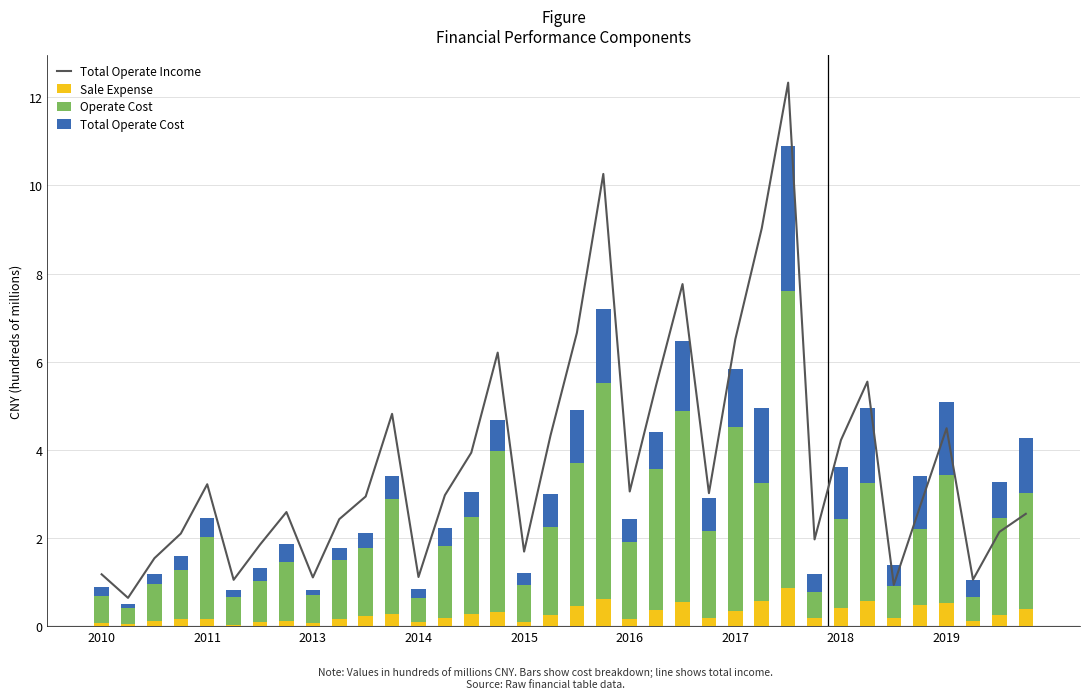

What is the difference between the maximum and minimum values in the Total Operate Income series?

11.7